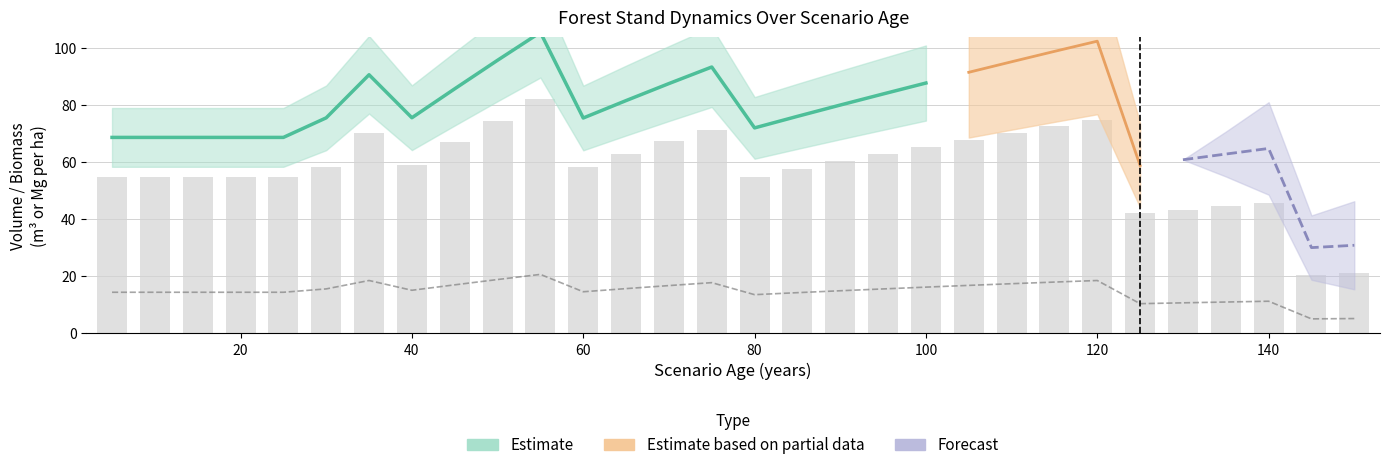

True or false: G has a value of 4.6 at 5.

False